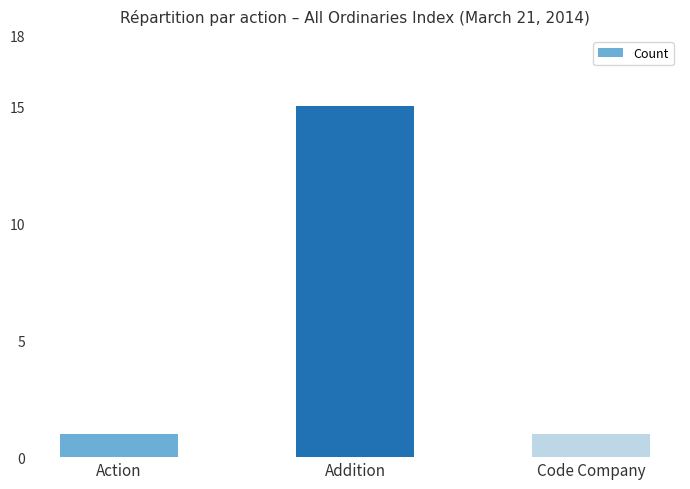

How many values are between 1 and 15?

3